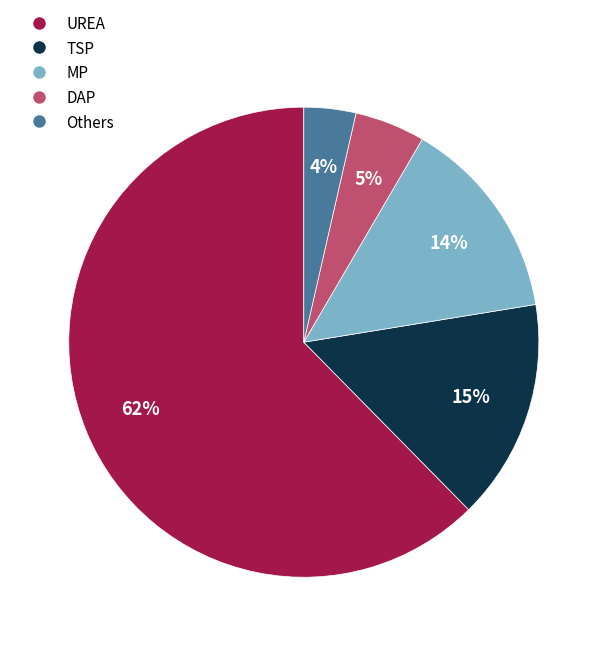

How many slices are in this pie chart?

5